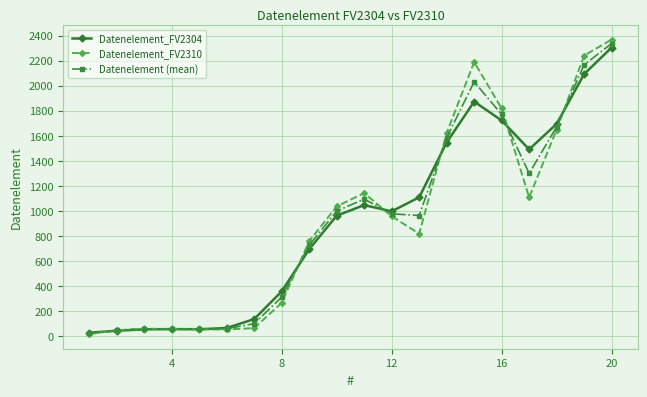

Rank the series by their maximum value, from lowest to highest.

Datenelement_FV2304, Datenelement (mean), Datenelement_FV2310